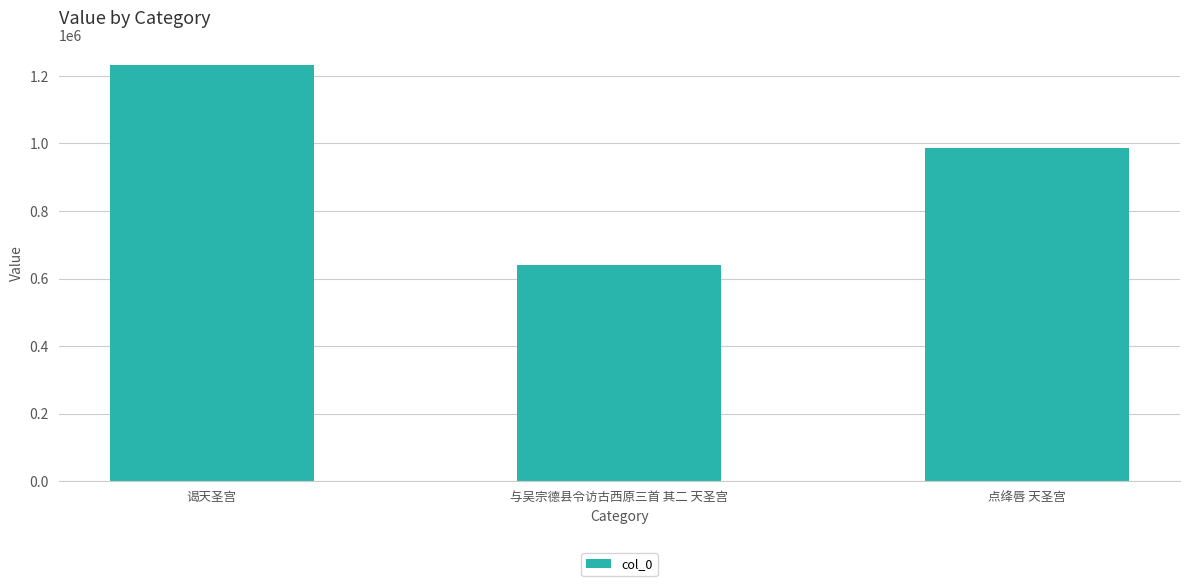

What is the difference between the maximum and second lowest values?

245482